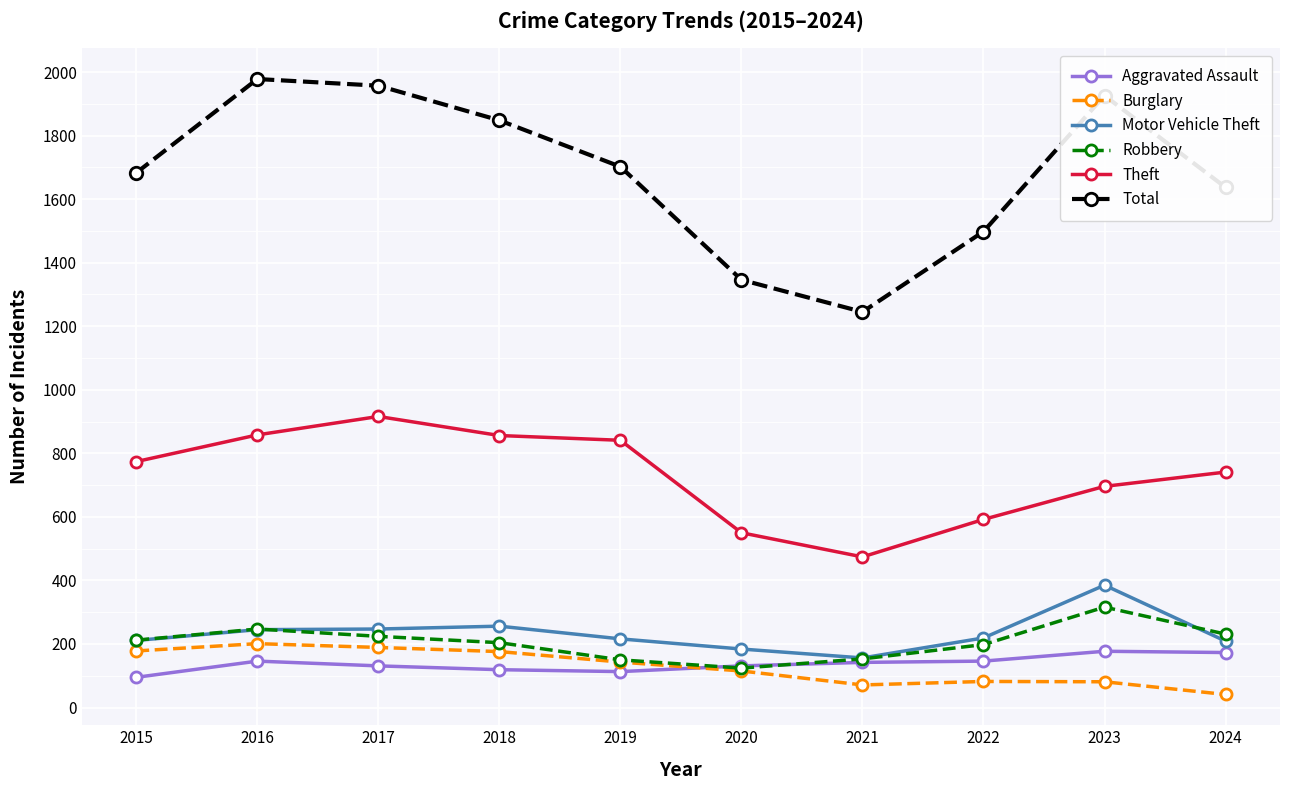

Which series has the largest total across all categories?

Total